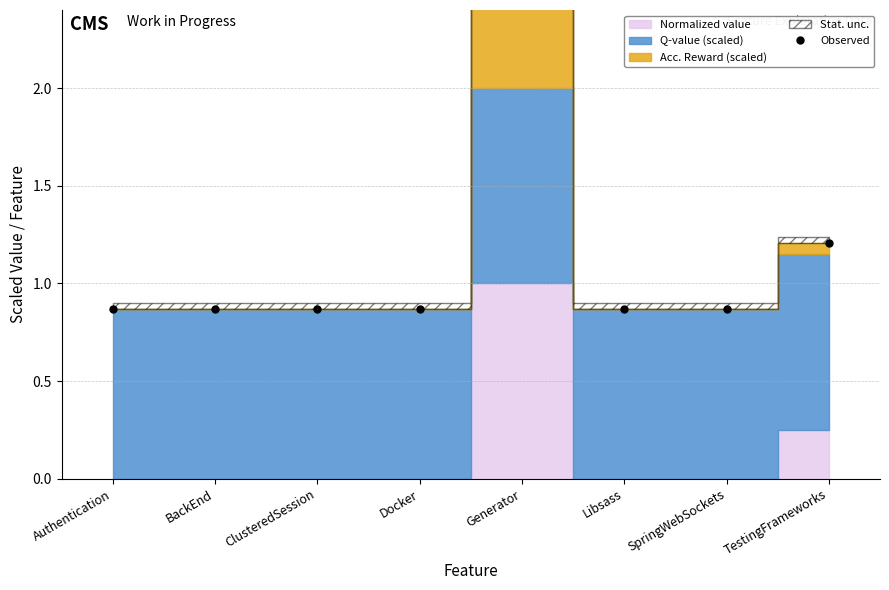

Reading left to right, transcribe all the data shown in this chart.

0.9	0.9	0.9	0.9	3.0	0.9	0.9	1.2